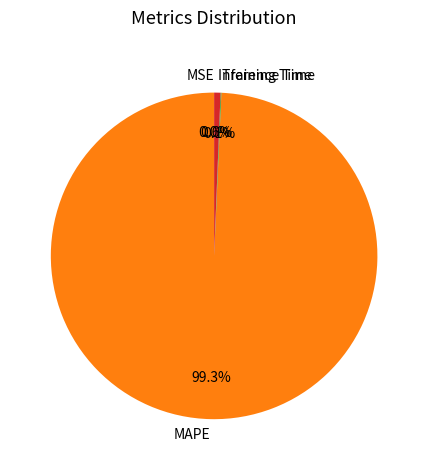

Is there a majority slice in this chart?

Yes